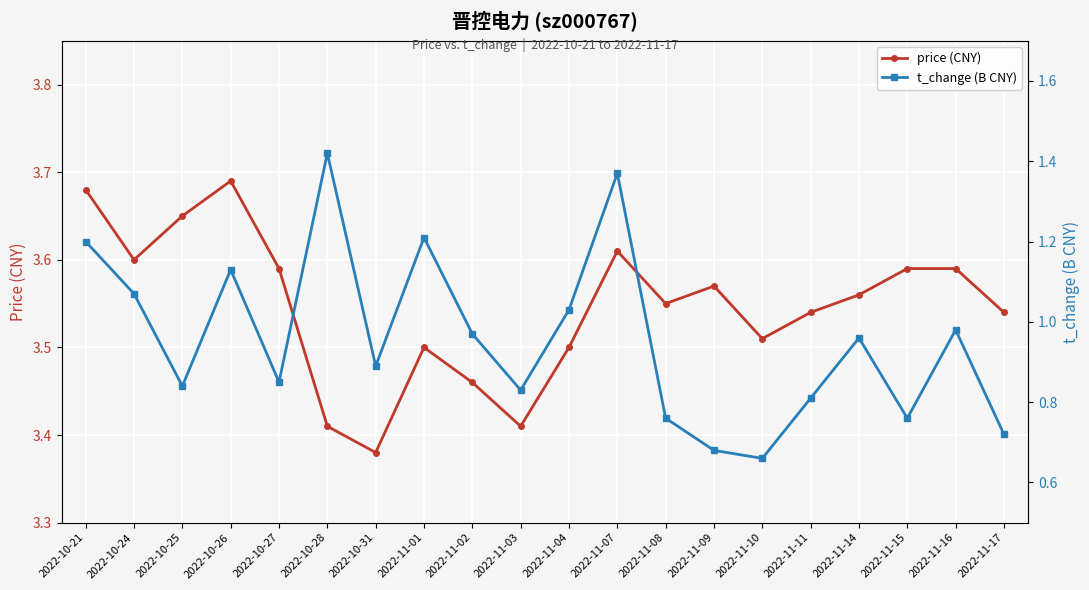

True or false: t_change (B CNY) and price (CNY) cross at least once.

False